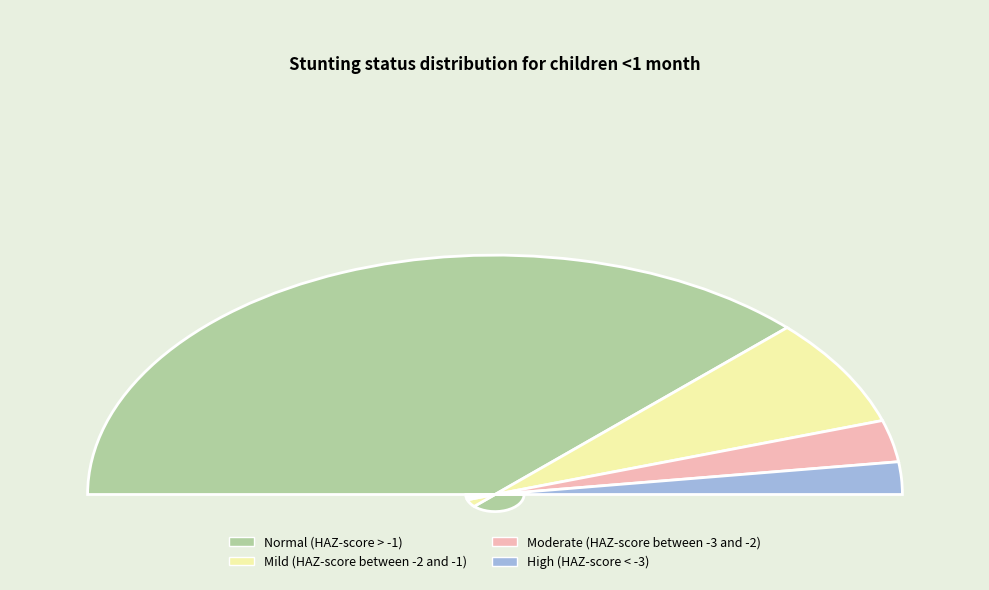

True or false: Mild (HAZ-score between -2 and -1) accounts for 3% of the total.

False